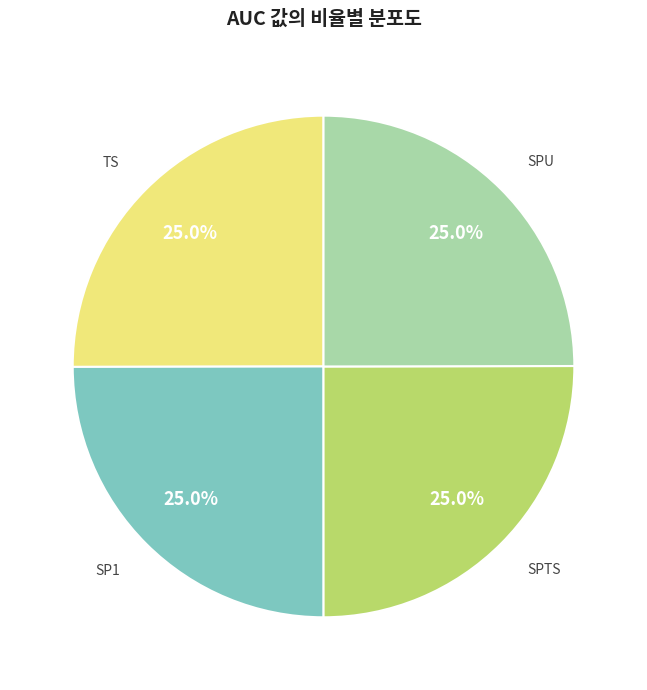

Is there any slice that represents more than half of the pie?

No